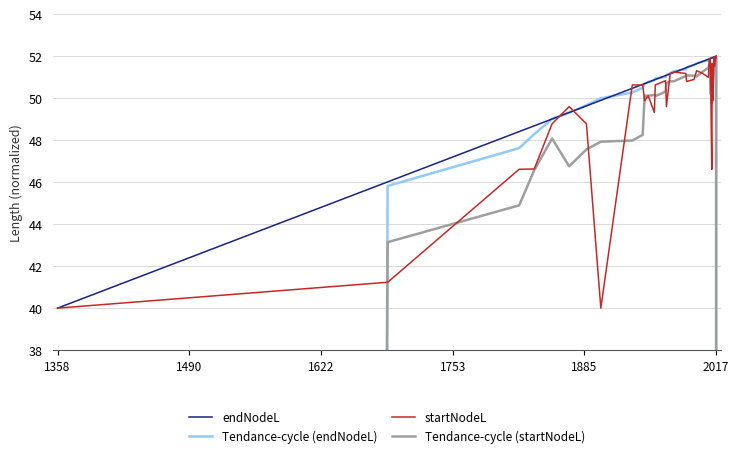

What is the difference between the maximum and minimum values in the endNodeL series?

12.0